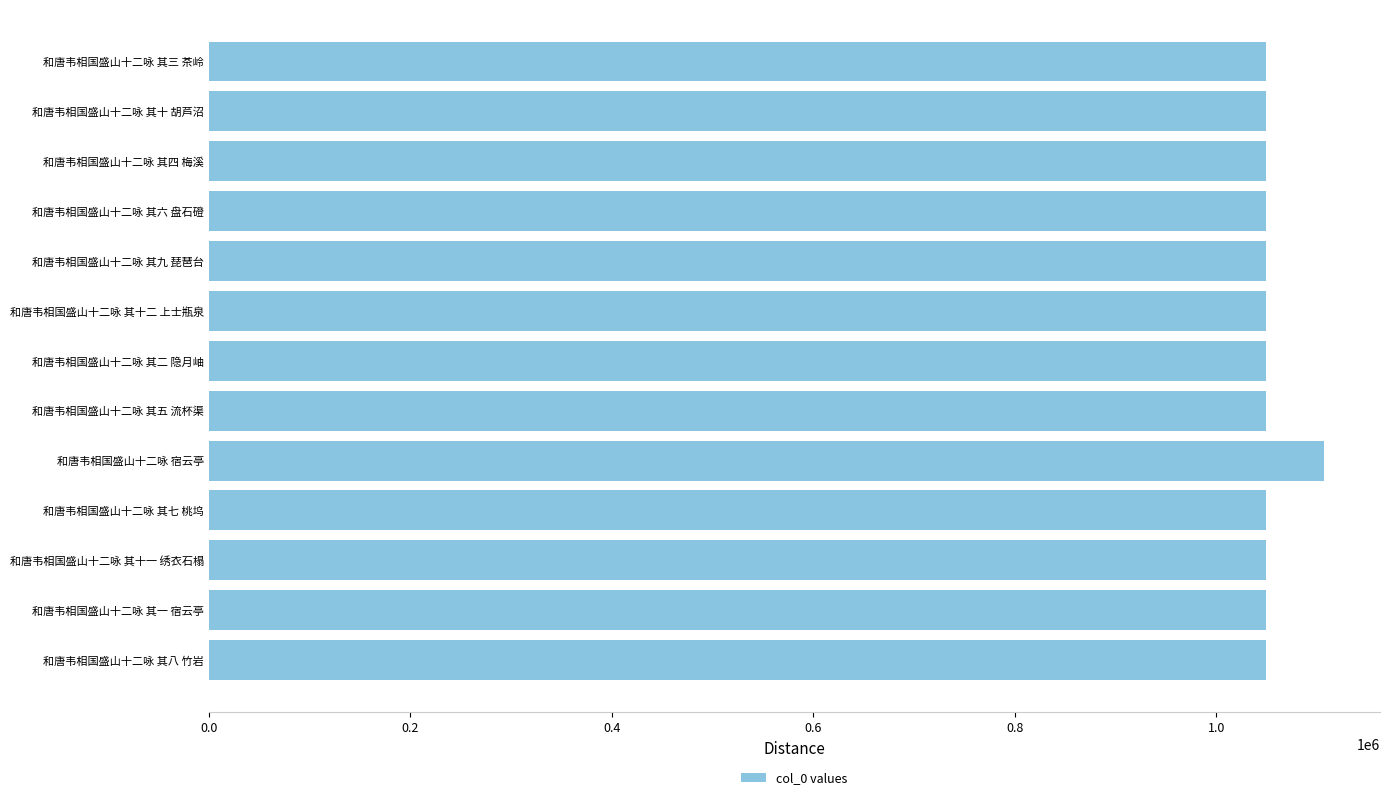

Approximately how many times larger is the value at 和唐韦相国盛山十二咏 其六 盘石磴 compared to 和唐韦相国盛山十二咏 其三 茶岭?

1.0